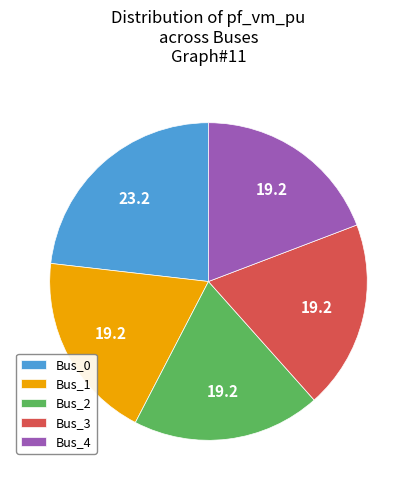

Is the sum of Bus_3 and Bus_4 greater than half?

No